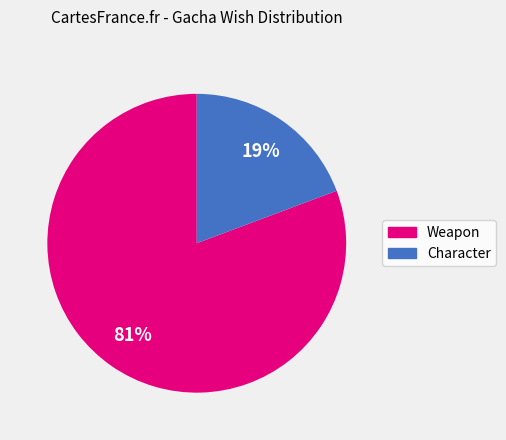

To the nearest percent, what is the combined percentage of Character and Weapon?

100%